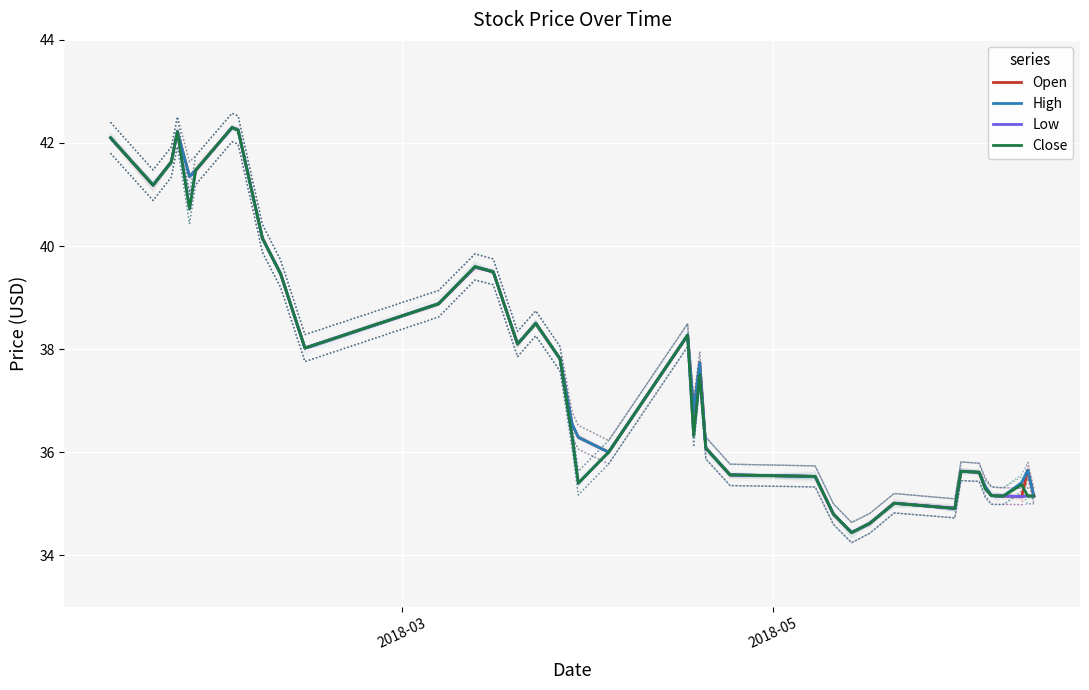

What is the value of the High point at the 35th from the left?

35.2